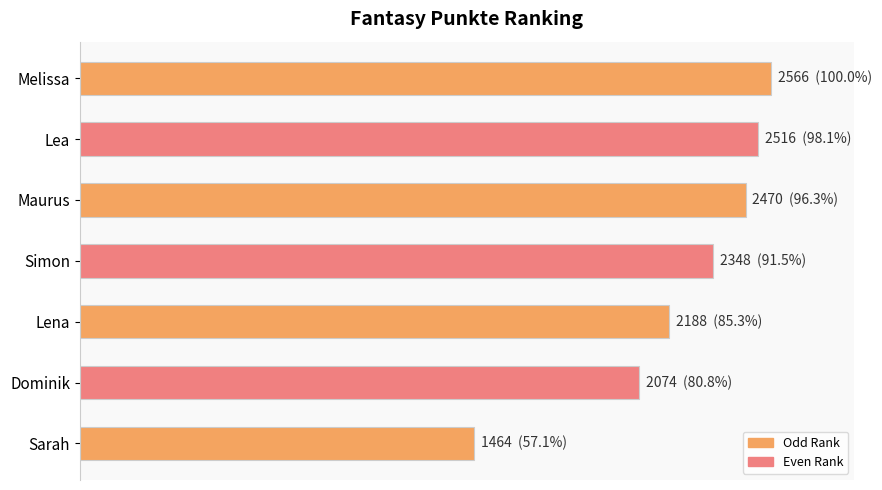

List the labels in order of value, largest first.

Melissa, Lea, Maurus, Simon, Lena, Dominik, Sarah